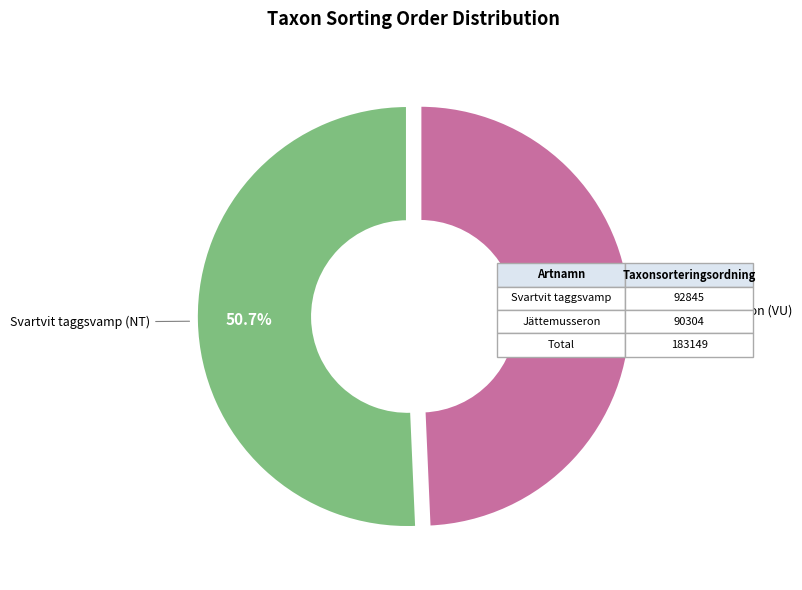

Which category has the biggest portion of the pie?

Svartvit taggsvamp (NT)